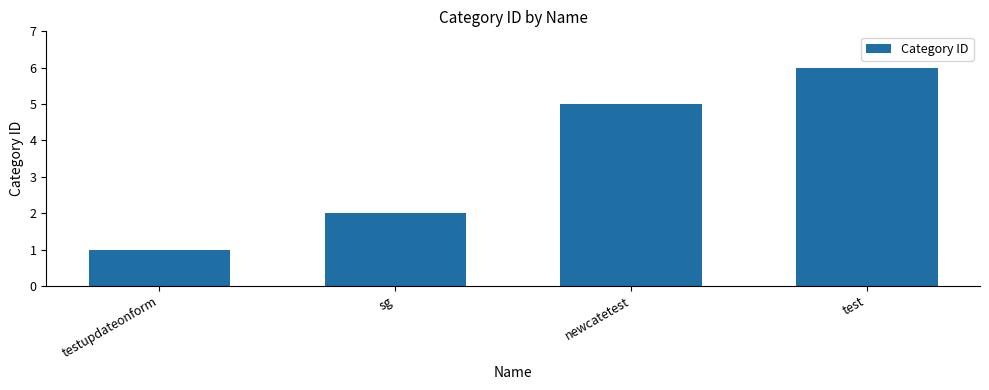

How many data points are less than 5?

2